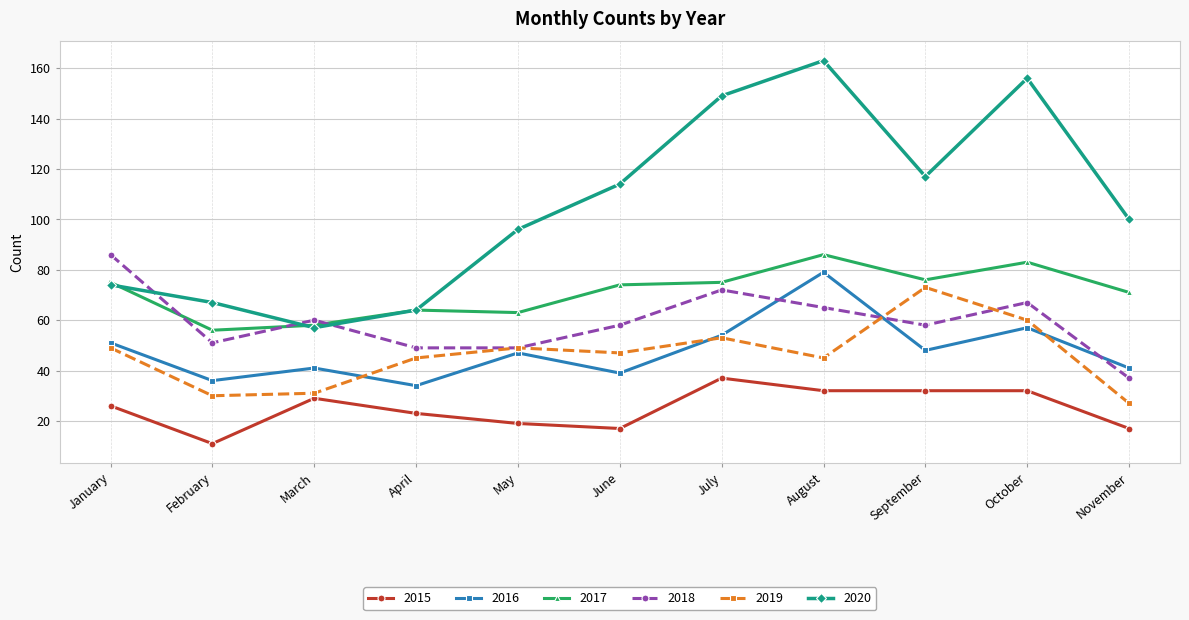

What is the difference between the highest and lowest values at October?

124